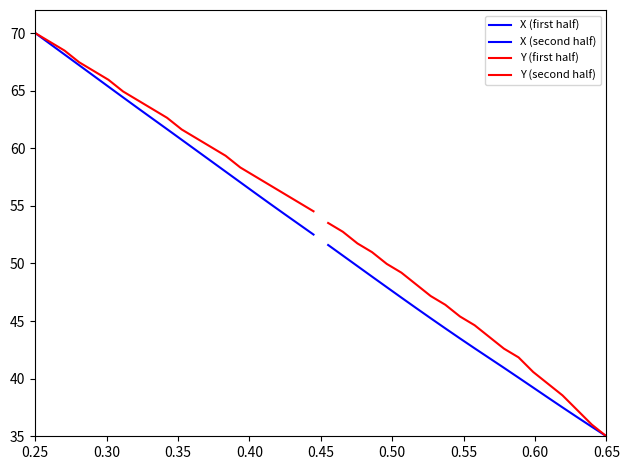

True or false: X (first half) and X (second half) cross at least once.

False